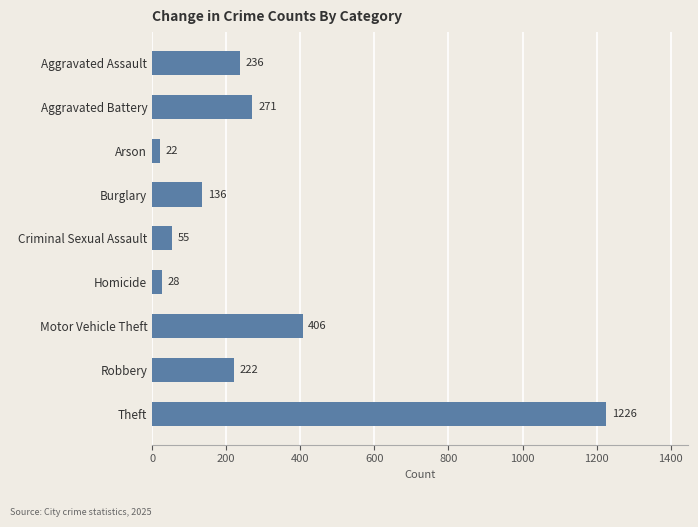

Is it true that the value at Robbery is 222?

True